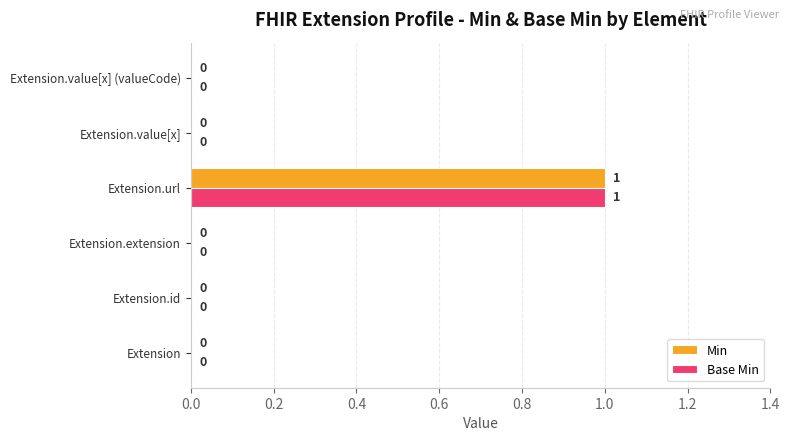

The Base Min series shows 1 at Extension.value[x]. True or false?

False